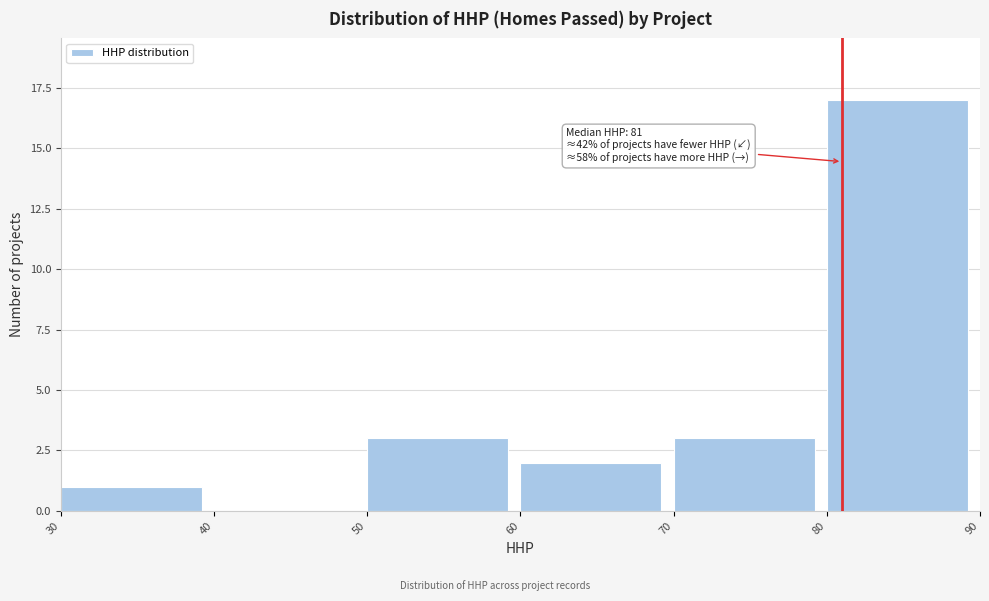

Over which range of the x-axis is the bar tallest?

80 to 90